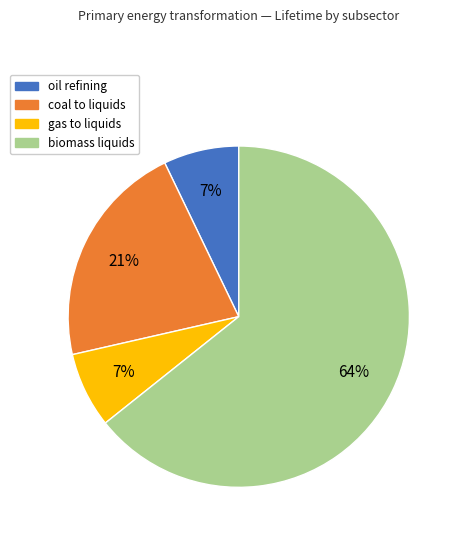

Does any single category account for the majority?

Yes